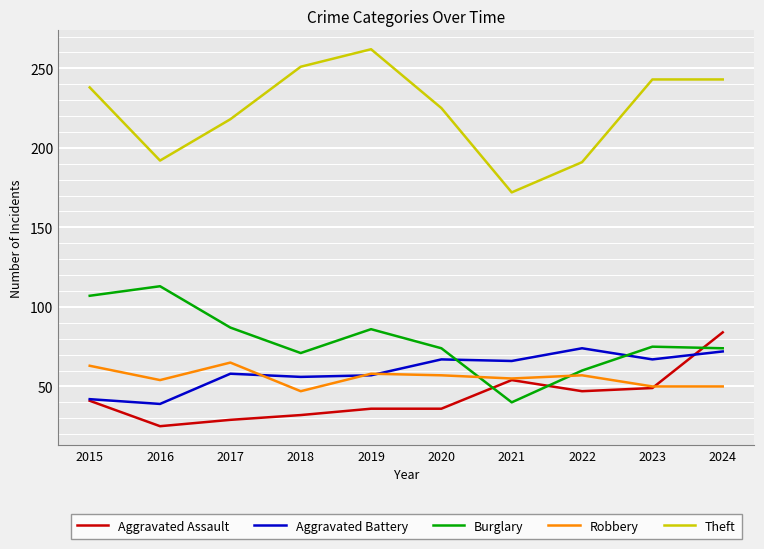

What is the difference between the maximum and second lowest values in the Burglary series?

53